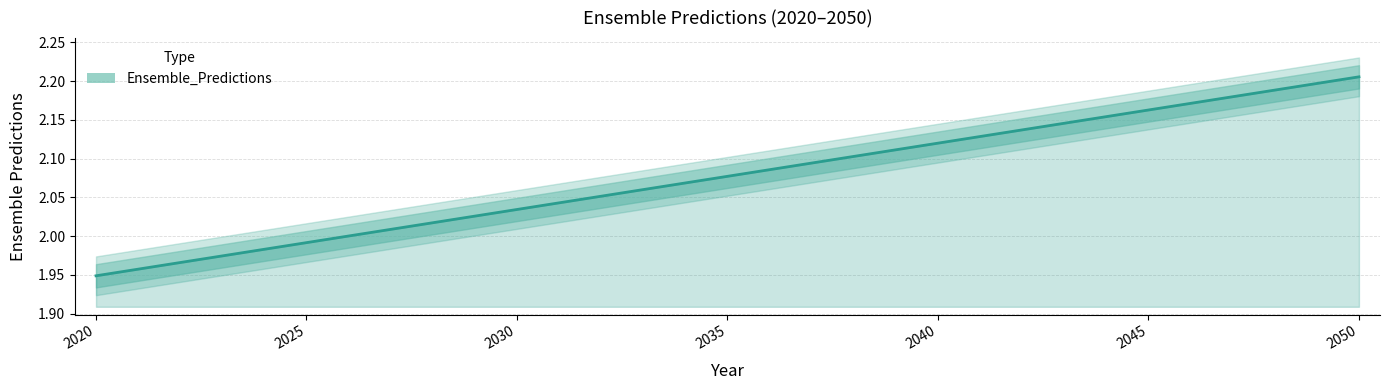

Reading left to right, transcribe all the data shown in this chart.

2020=1.9	2021=2.0	2022=2.0	2023=2.0	2024=2.0	2025=2.0	2026=2.0	2027=2.0	2028=2.0	2029=2.0	2030=2.0	2031=2.0	2032=2.1	2033=2.1	2034=2.1	2035=2.1	2036=2.1	2037=2.1	2038=2.1	2039=2.1	2040=2.1	2041=2.1	2042=2.1	2043=2.1	2044=2.2	2045=2.2	2046=2.2	2047=2.2	2048=2.2	2049=2.2	2050=2.2